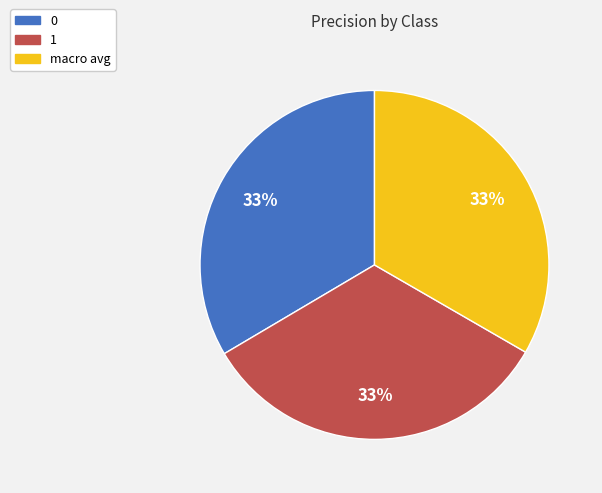

How many slices are in this pie chart?

3